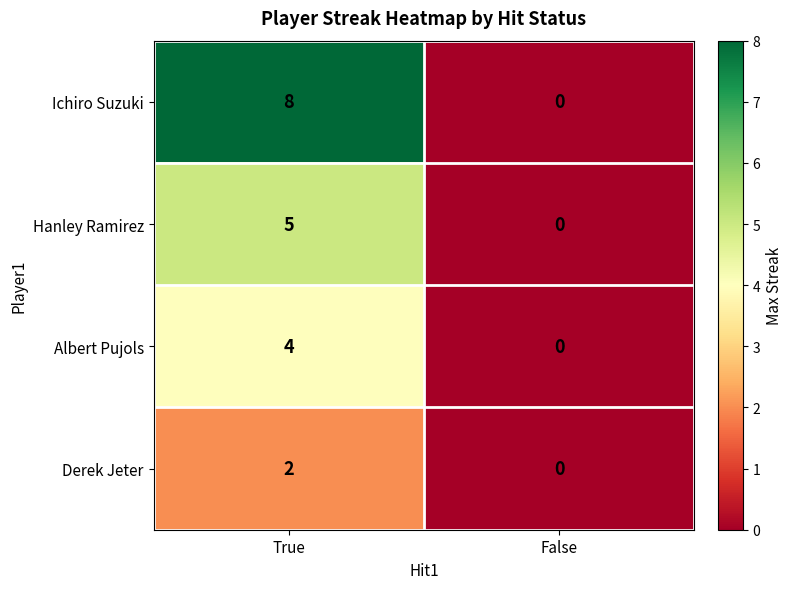

List the series in order of their peak value, highest first.

Ichiro Suzuki, Hanley Ramirez, Albert Pujols, Derek Jeter